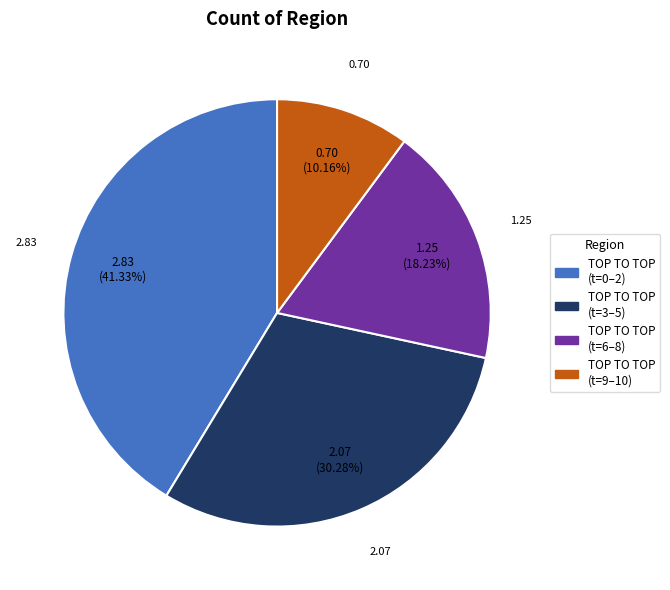

Is there any slice that represents more than half of the pie?

No